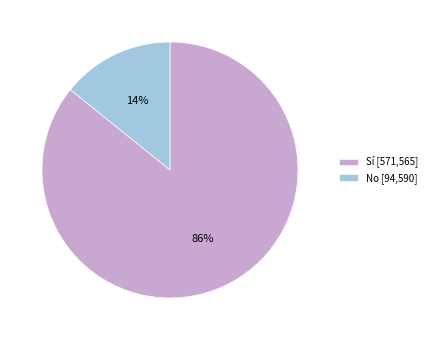

Is the sum of Sí [571,565] and No [94,590] greater than half?

Yes